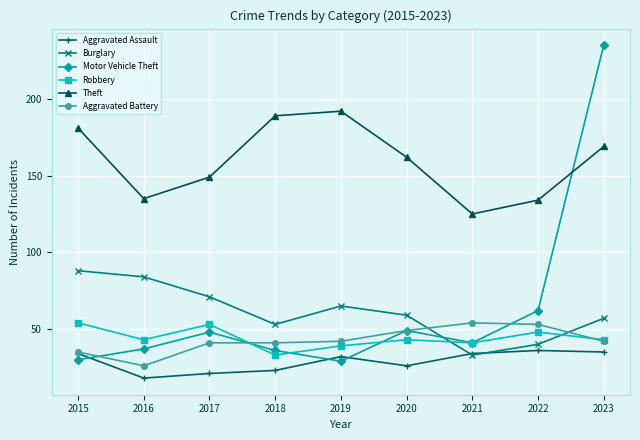

True or false: Theft and Burglary intersect in this chart.

False